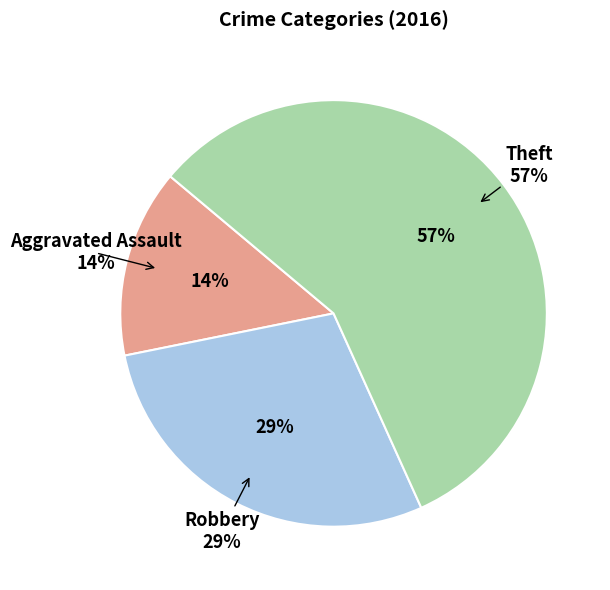

Is there any slice that represents more than half of the pie?

Yes